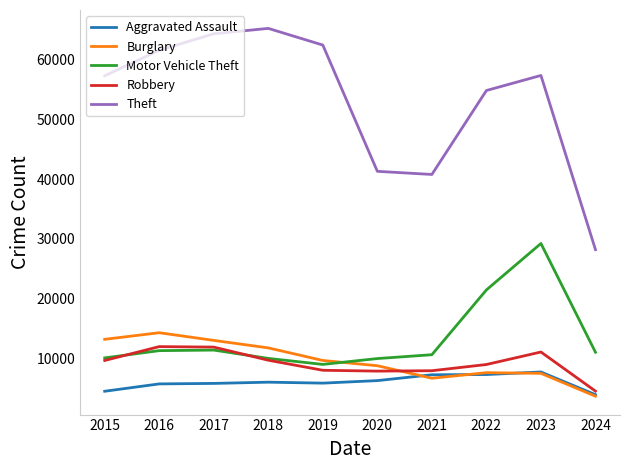

Which category has the highest value in the Burglary series?

2016